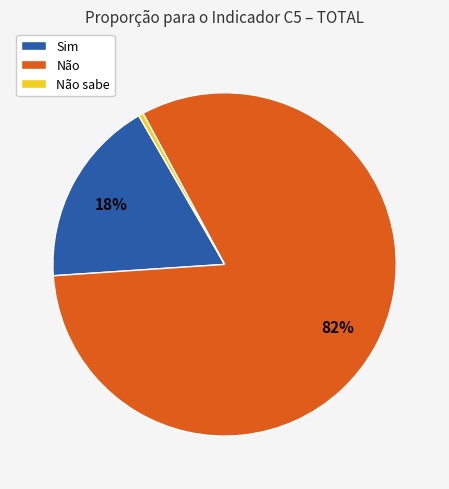

To the nearest percent, what is the combined percentage of Sim and Não sabe?

18%